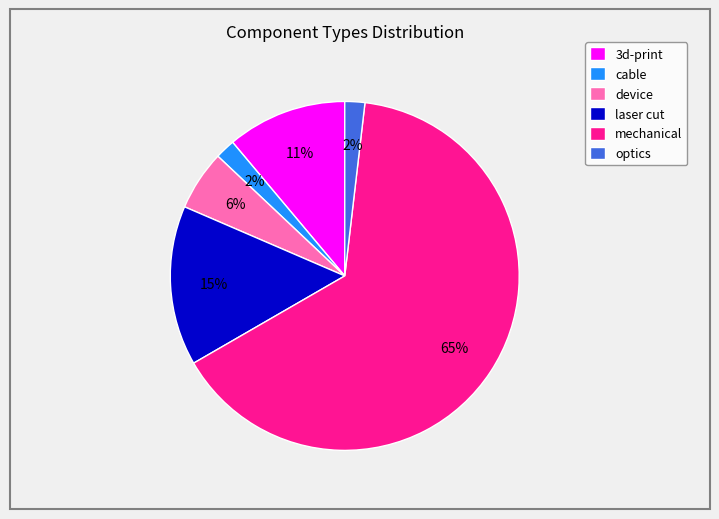

Which has a higher value, device or 3d-print?

3d-print